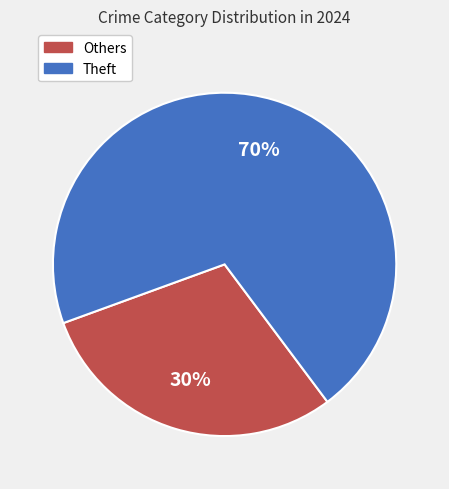

Count the number of slices in the pie.

2